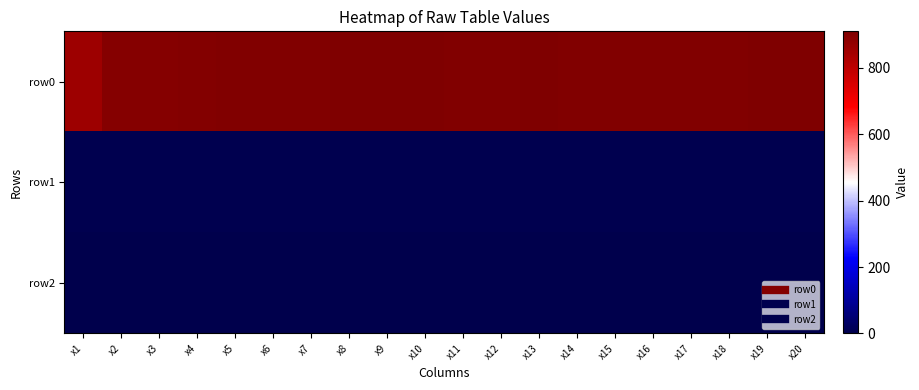

At x9, list the series in order from largest to smallest.

row0, row1, row2